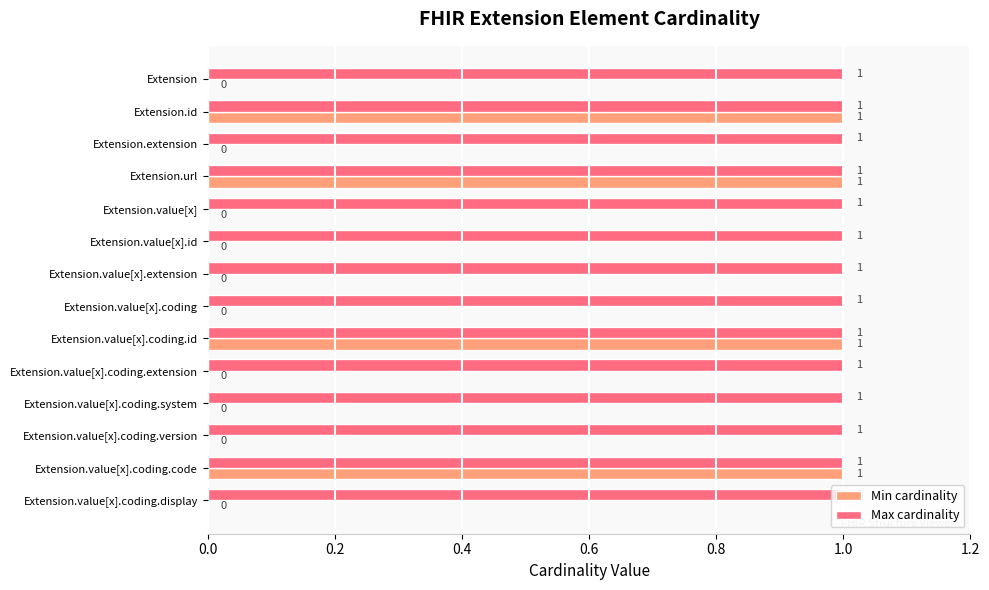

Is the value of Min cardinality at Extension.value[x] greater than the value of Max cardinality at Extension.value[x].coding.version?

No